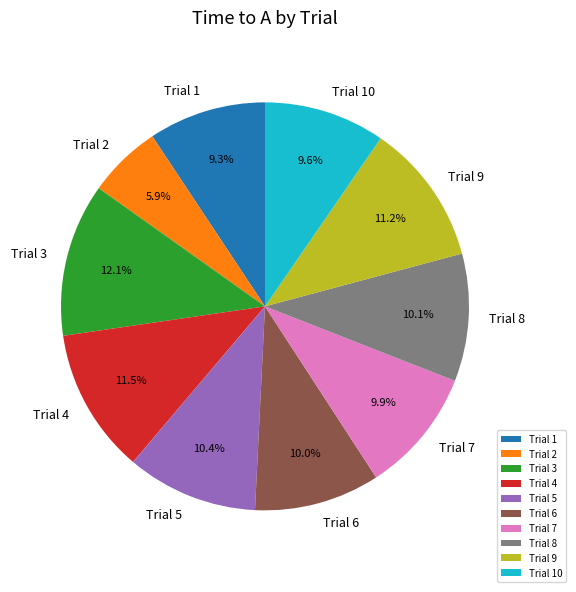

Between Trial 1 and Trial 5, which is larger?

Trial 5